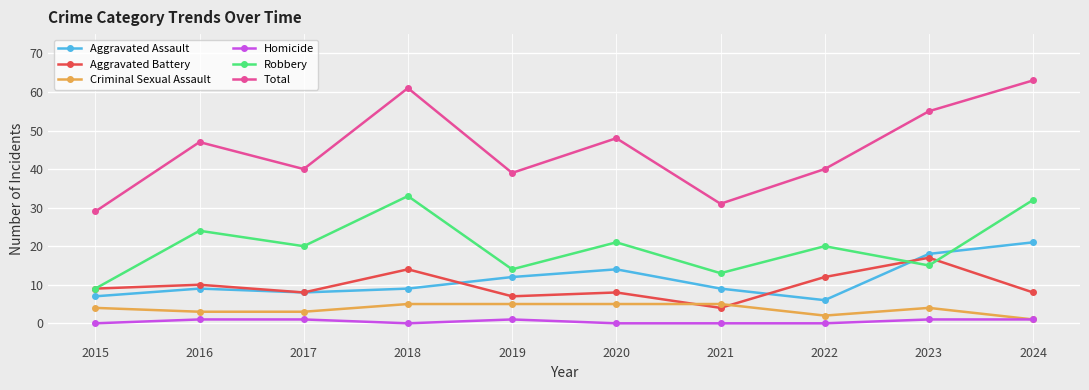

True or false: Robbery and Total cross at least once.

False